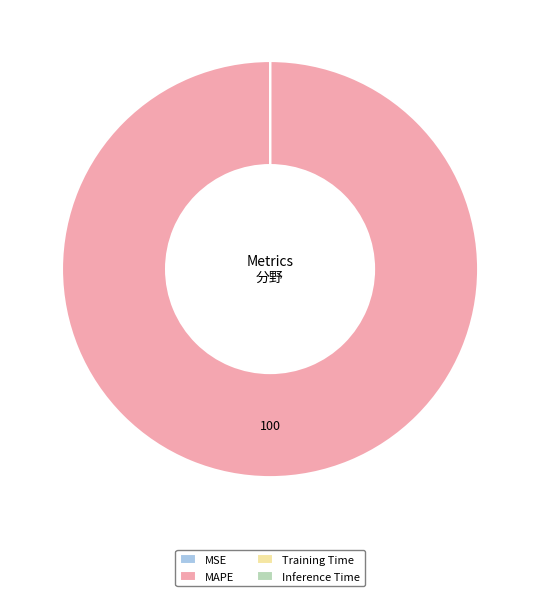

Which slice is the largest?

MAPE